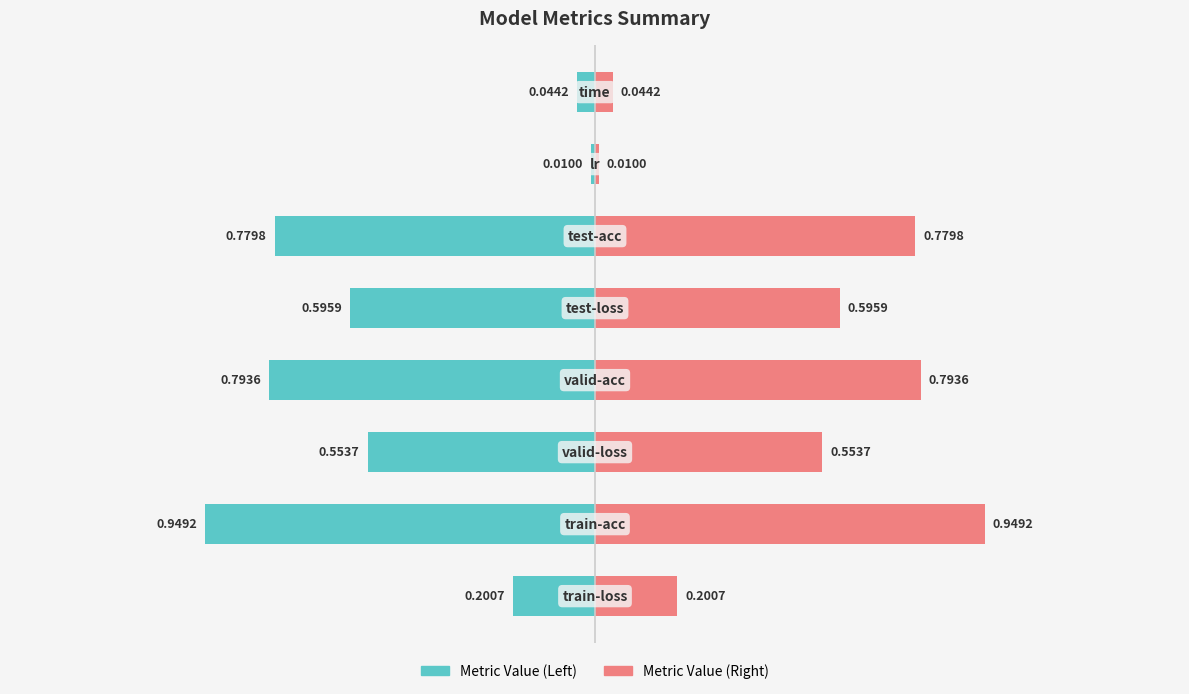

Between 0 and 6, which series saw the biggest shift?

Metric Value (Left)